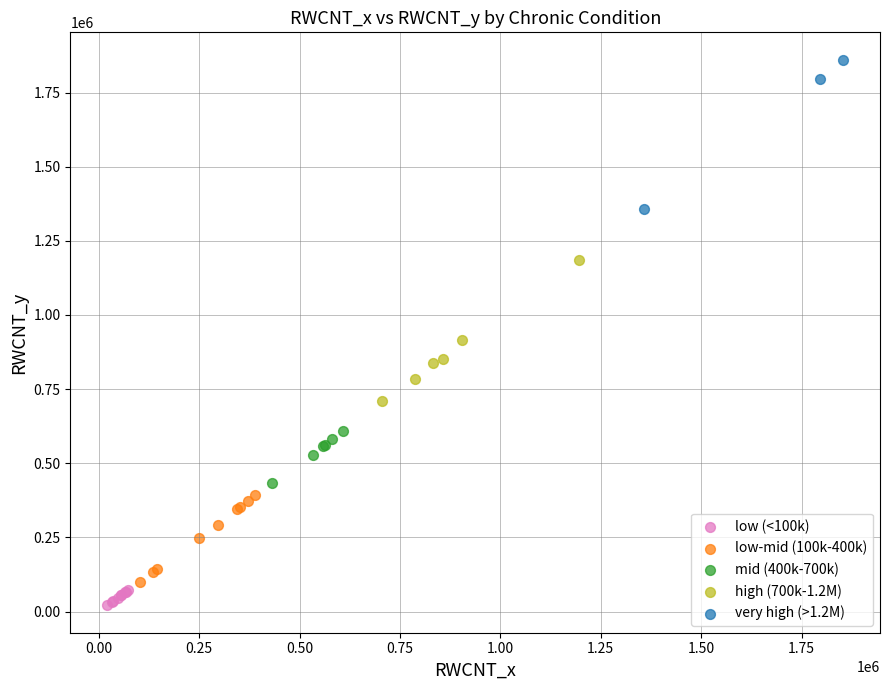

Which series reaches the maximum Y coordinate?

very high (>1.2M)